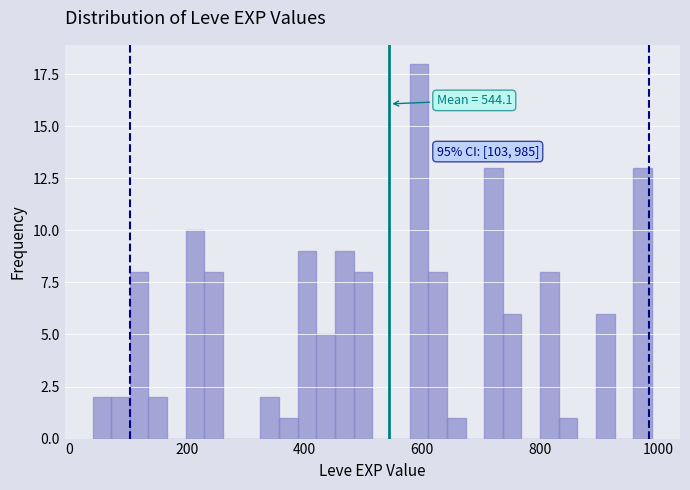

Read against the x-axis, roughly where is the centre of the tallest bar?

600